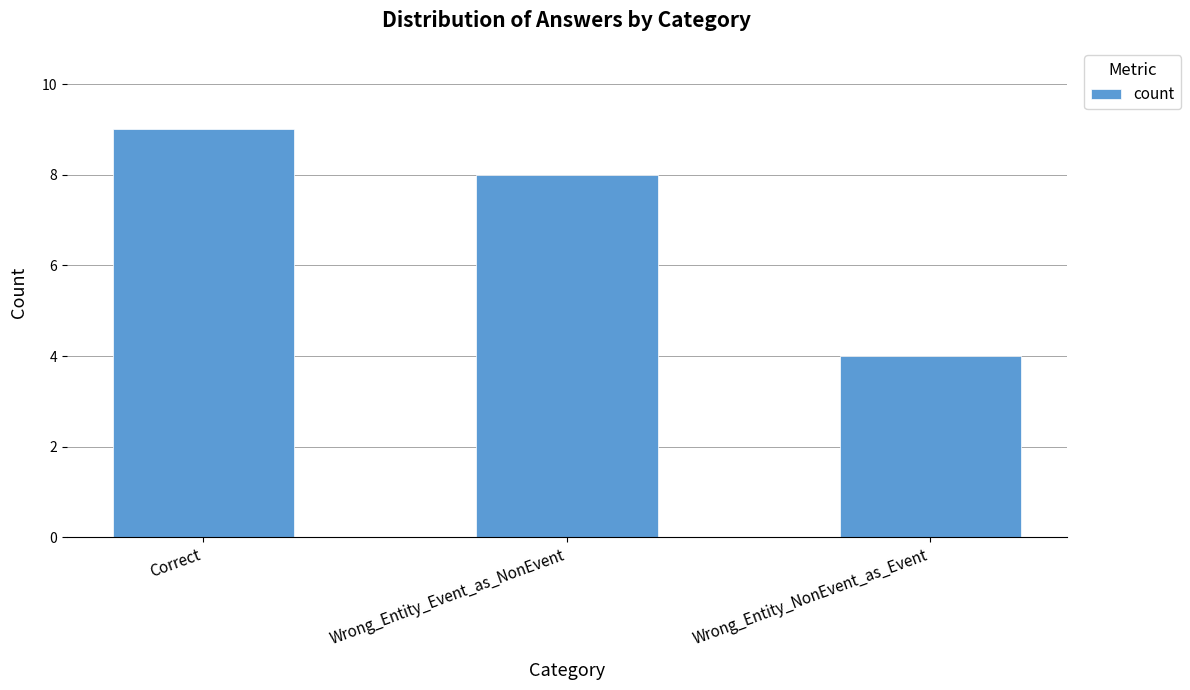

What is the difference between the maximum and minimum values?

5